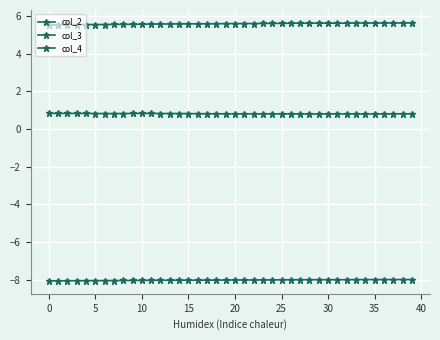

How many distinct data groups are displayed?

3